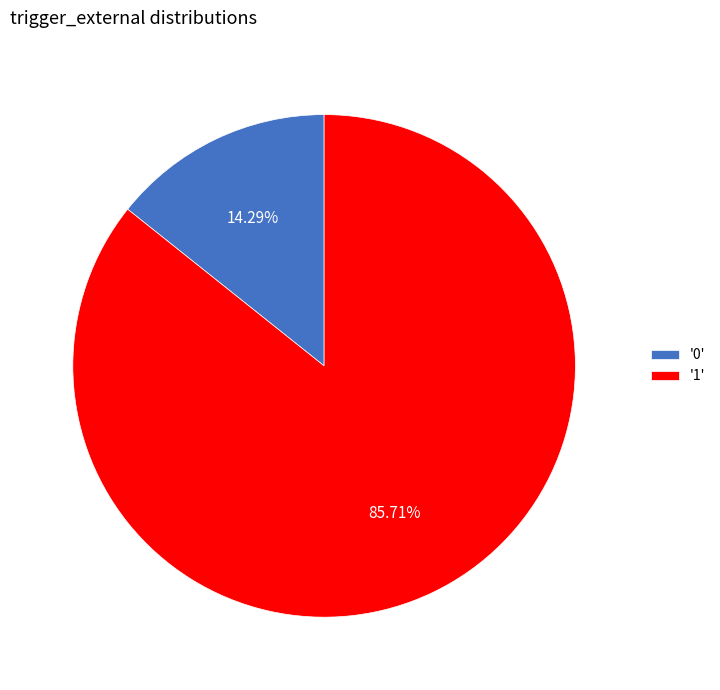

Rank the categories by value from lowest to highest.

'0', '1'